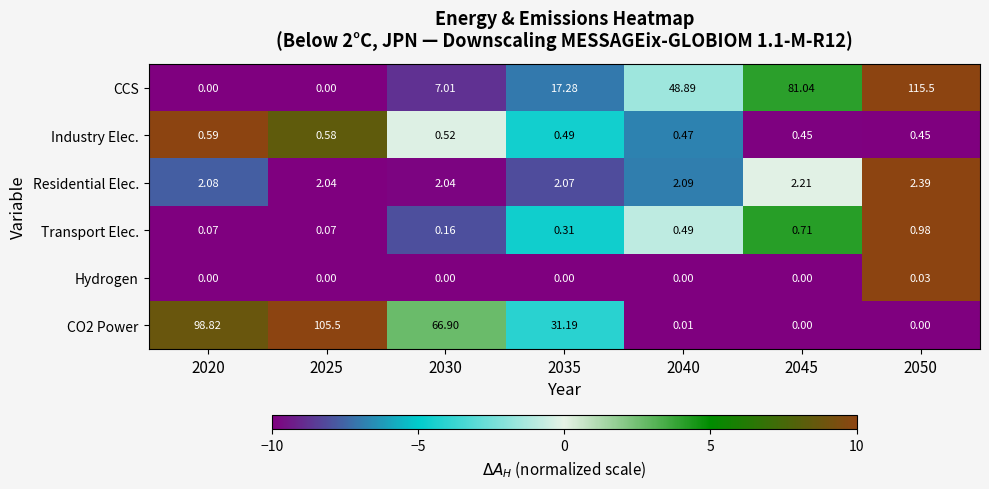

Which series has the largest range (max minus min)?

CCS